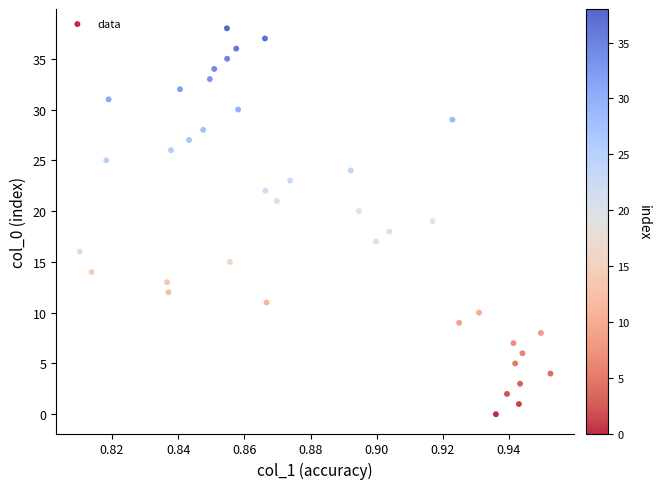

What is the range of Y values (max minus min)?

38